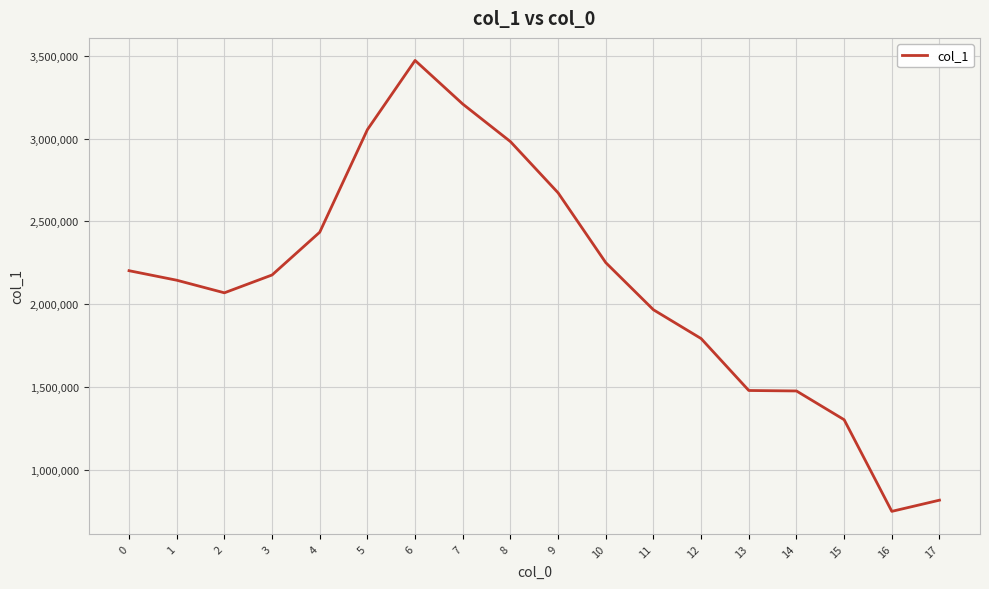

What is the sum of the values at 7 and 14?

4684175